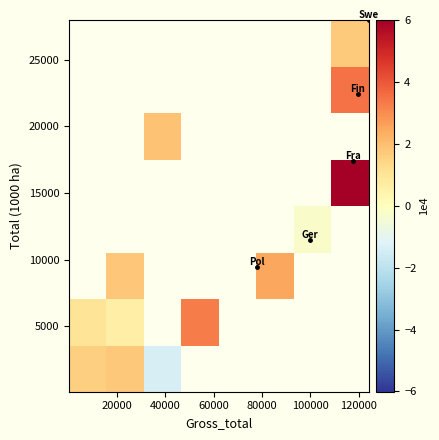

What is the greatest value displayed?

6.0